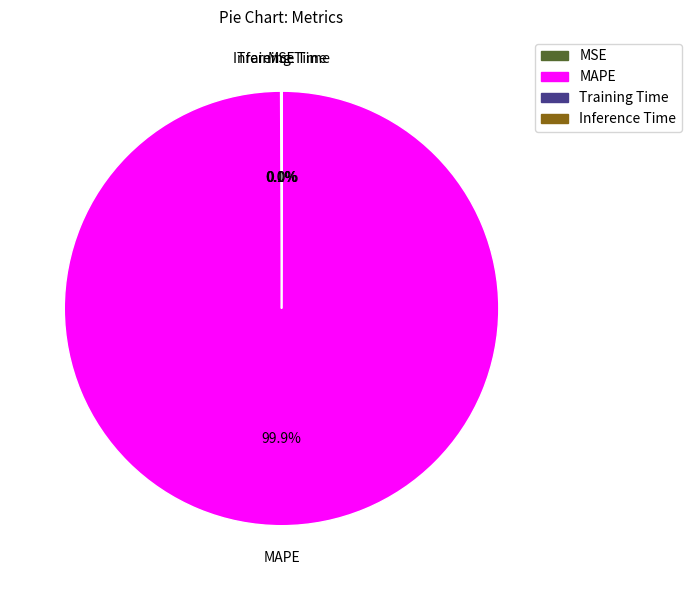

What percentage is NOT represented by MAPE?

0.1%